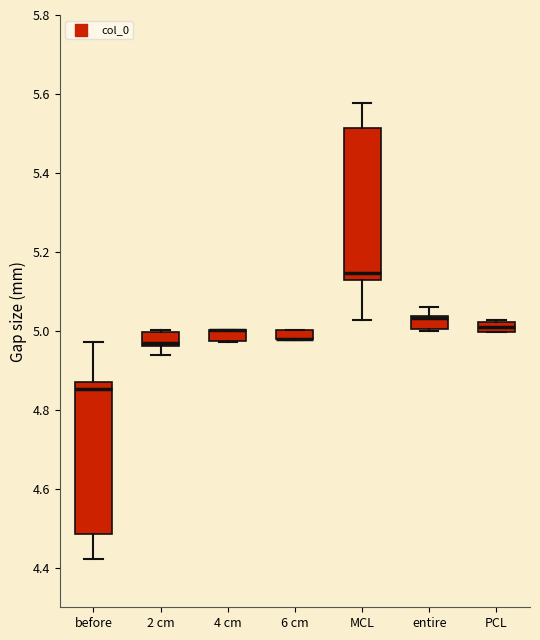

Where does the lower whisker of the box for MCL end on the y-axis? The values are not printed on the chart, so give them approximately, as read against the axis.

5.02